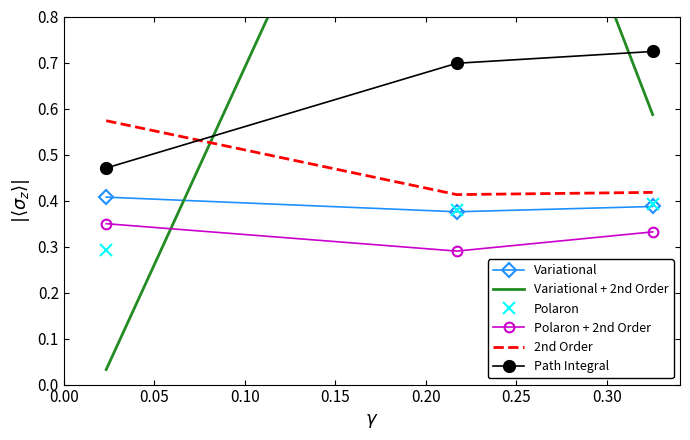

Reading left to right, what are all the values shown in this chart?

Variational: 0.4	0.4	0.4
Variational + 2nd Order: 0.0	1.7	0.6
Polaron: 0.3	0.4	0.4
Polaron + 2nd Order: 0.3	0.3	0.3
2nd Order: 0.6	0.4	0.4
Path Integral: 0.5	0.7	0.7